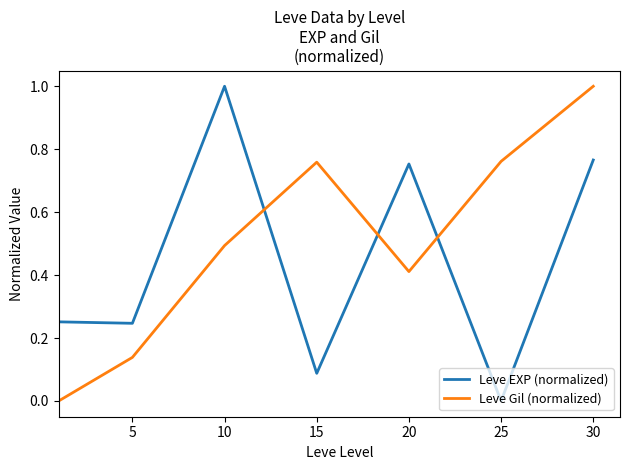

True or false: Leve EXP (normalized) and Leve Gil (normalized) cross at least once.

True